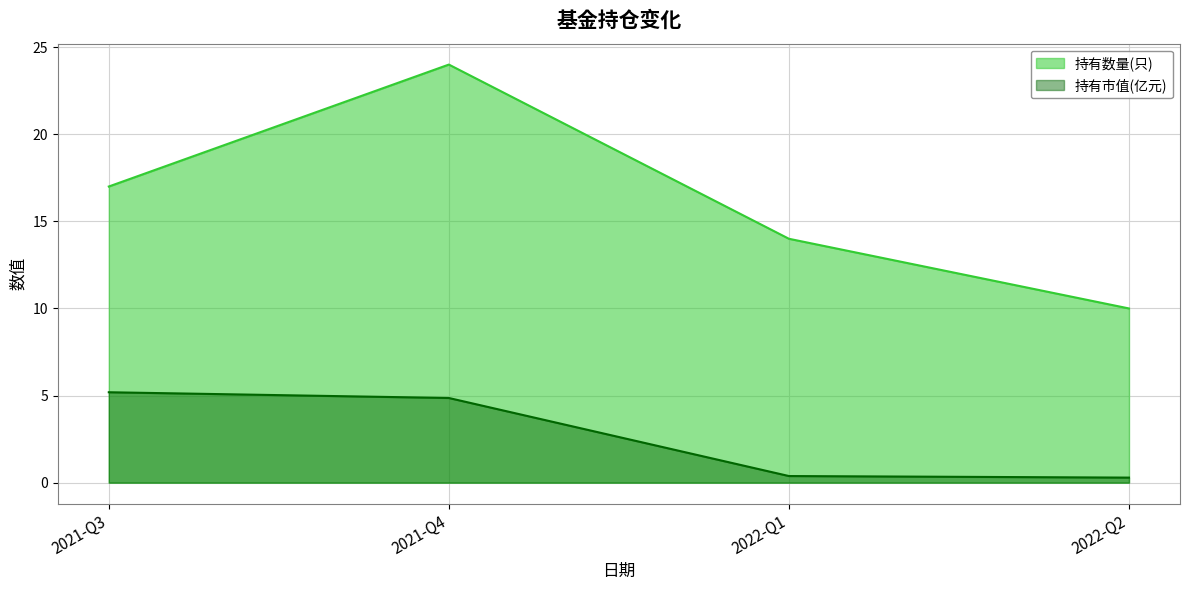

How many lines are shown in the chart?

2